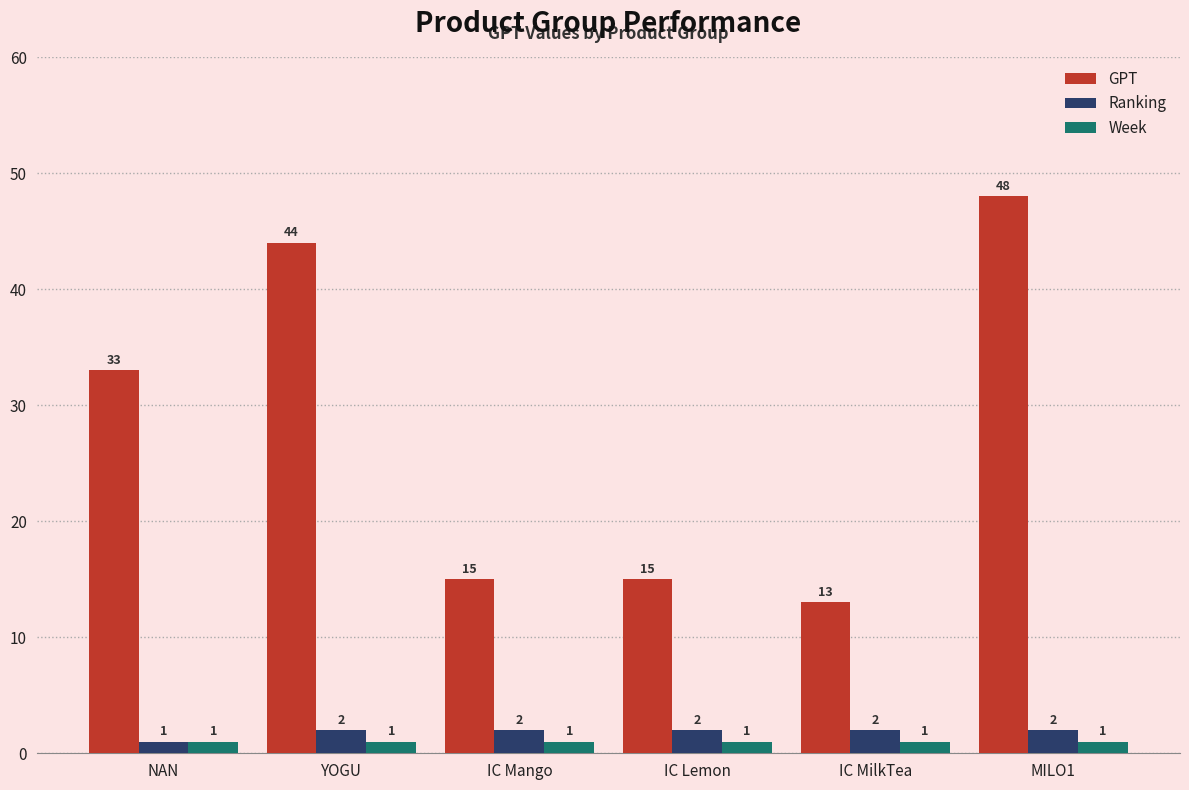

Reading left to right, what are all the values shown in this chart?

GPT: 33	44	15	15	13	48
Ranking: 1	2	2	2	2	2
Week: 1	1	1	1	1	1